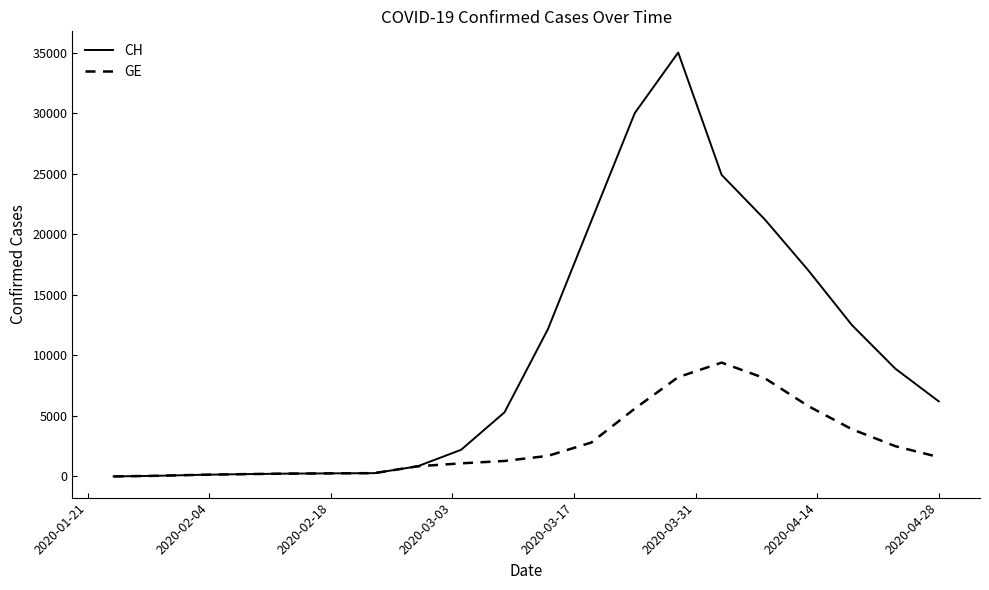

Which series has the largest total across all categories?

CH